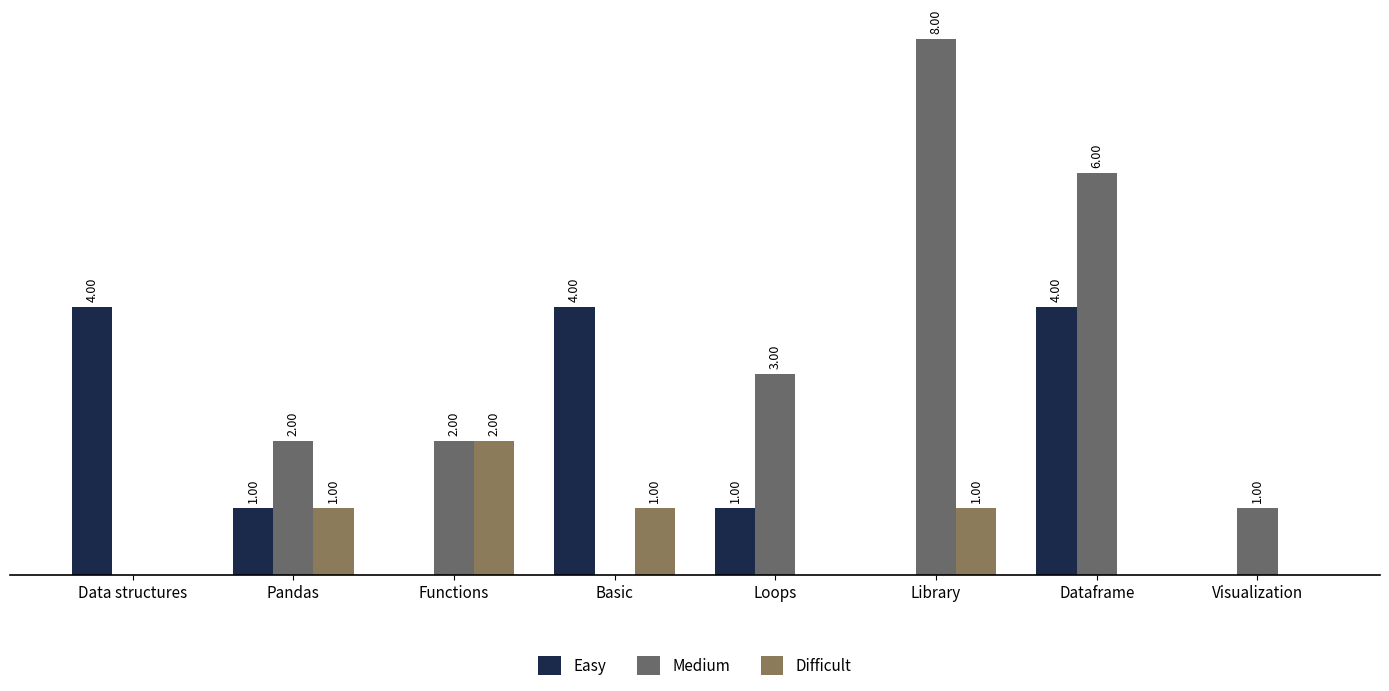

Are the bars horizontal?

No